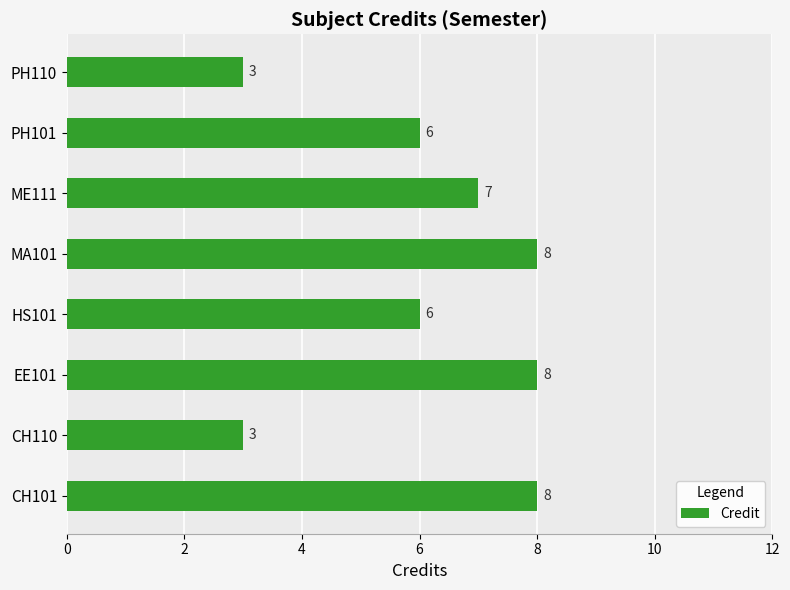

Between HS101 and EE101, which is larger?

EE101